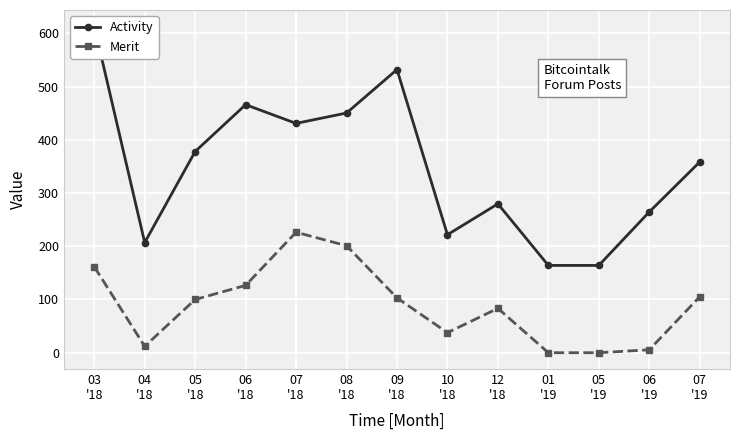

True or false: Activity and Merit cross at least once.

False